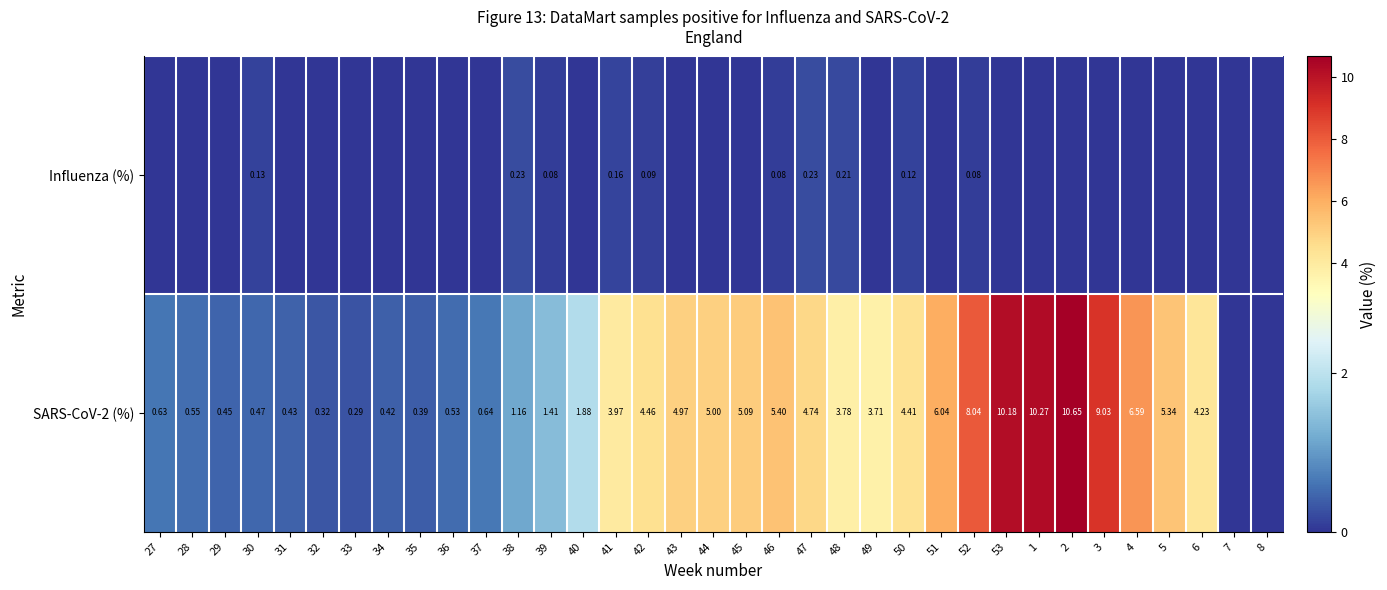

Which series has the widest spread of values?

SARS-CoV-2 (%)